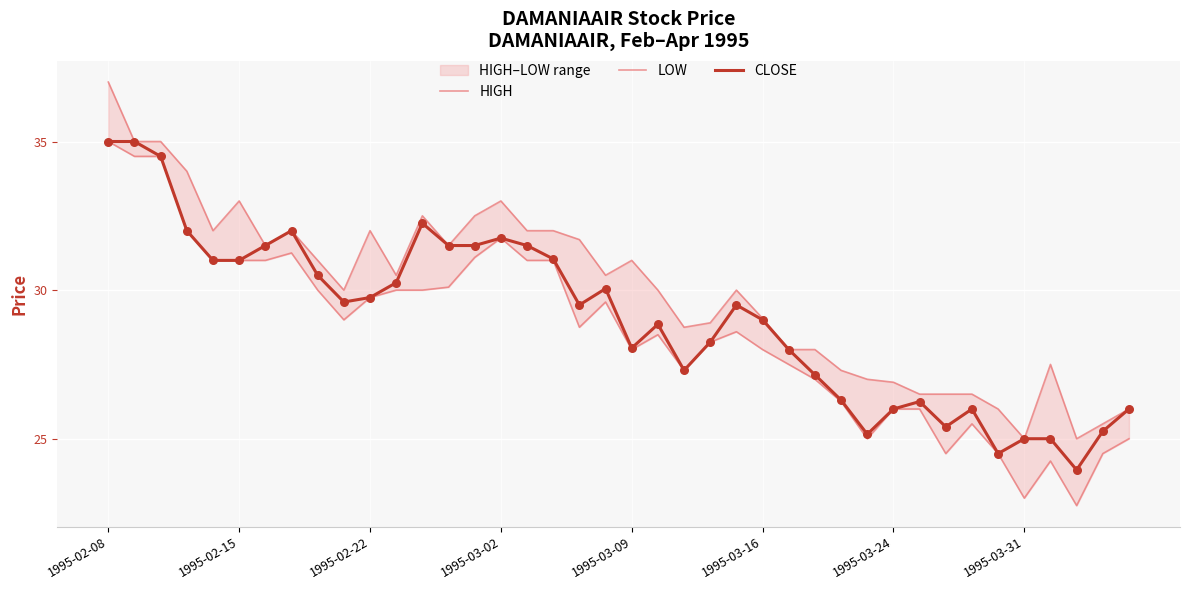

Which series reaches the maximum Y coordinate?

HIGH